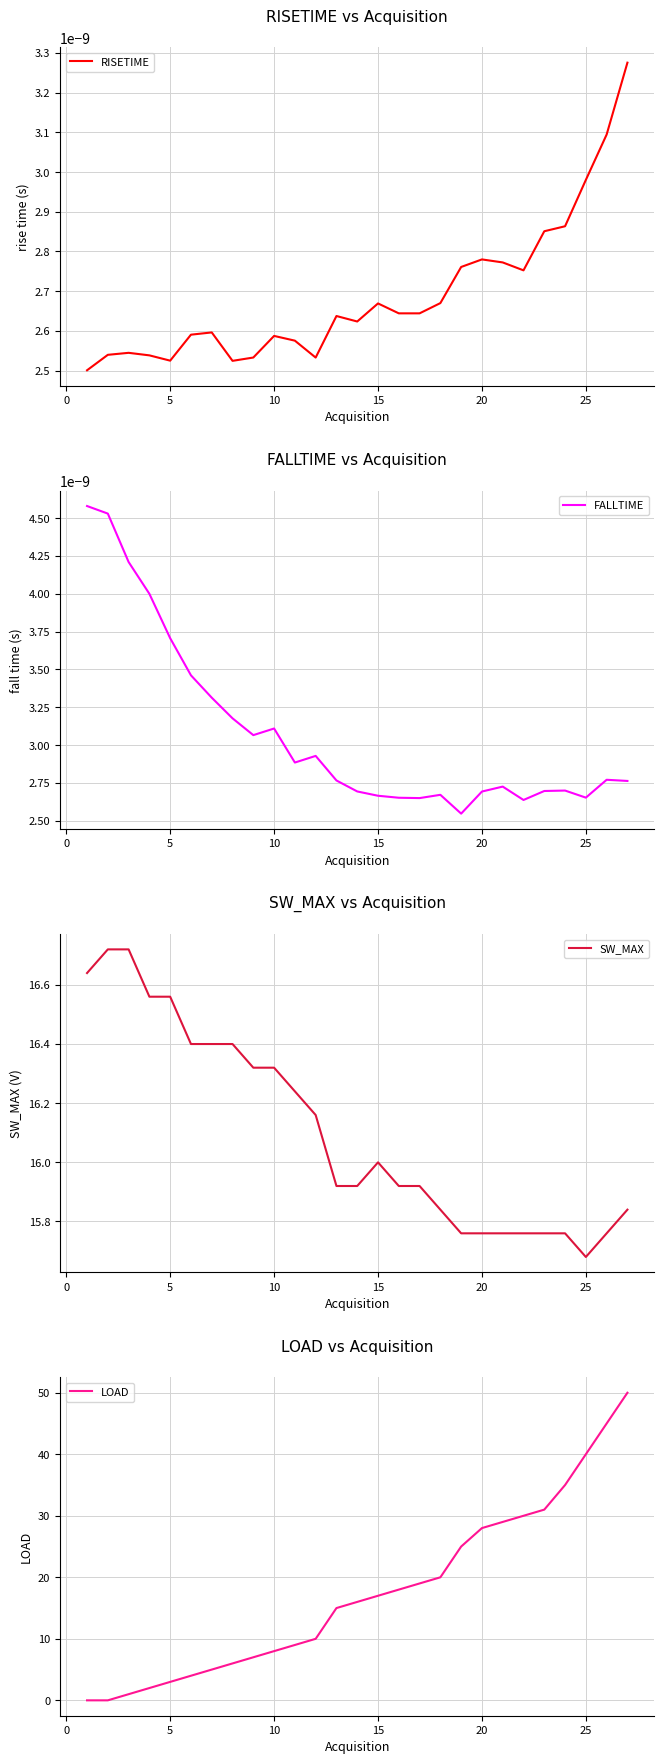

At how many categories does at least one series exceed 29?

6